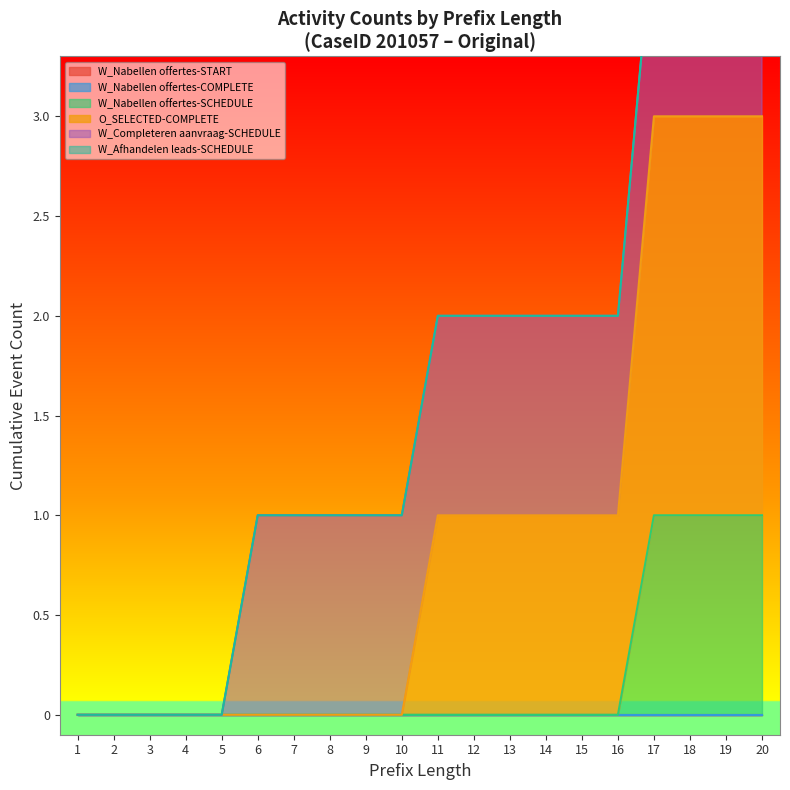

Where is W_Nabellen offertes-START nearest to the value 0?

1